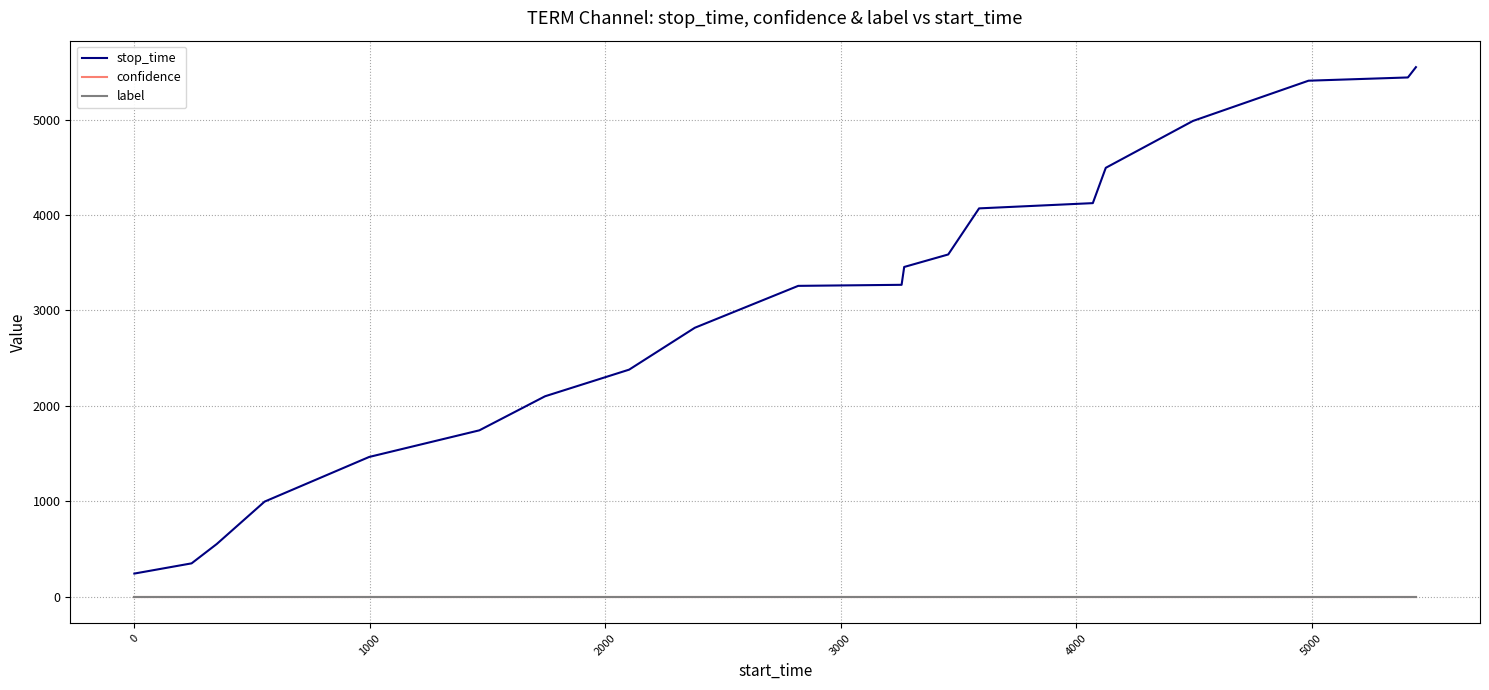

How many lines are shown in the chart?

3